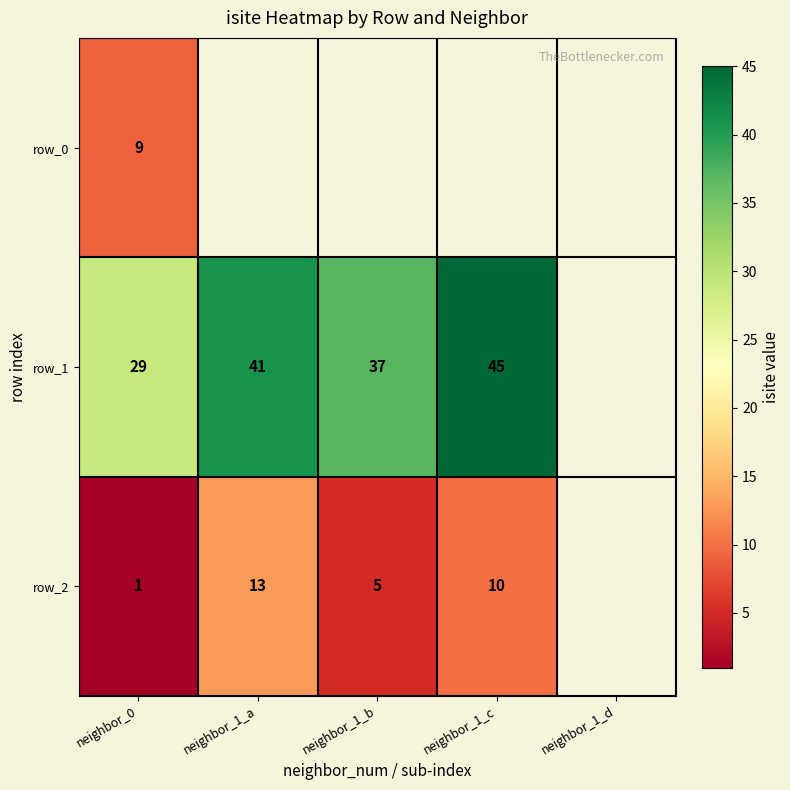

Between neighbor_1_d and neighbor_1_c, which is larger?

neighbor_1_c